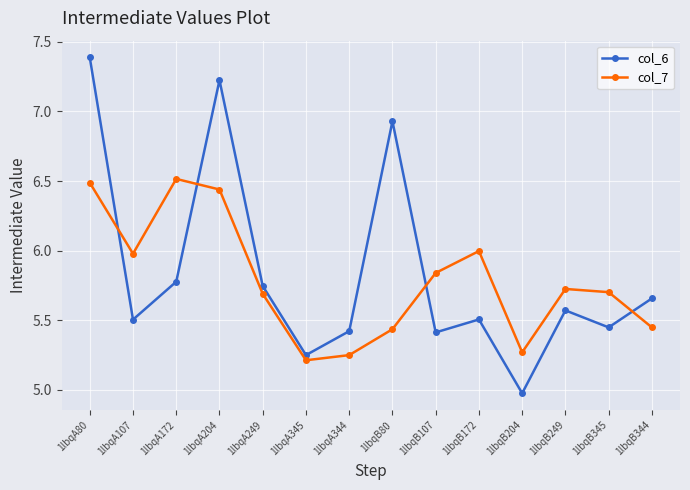

Where is the first local maximum for col_6?

1lbqA204